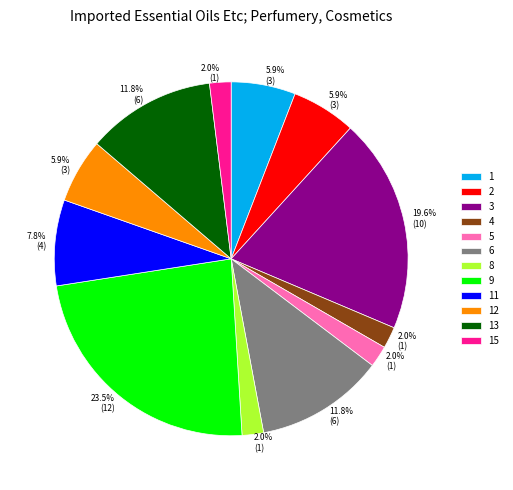

Approximately how many times larger is the value at 11 compared to 1?

1.3